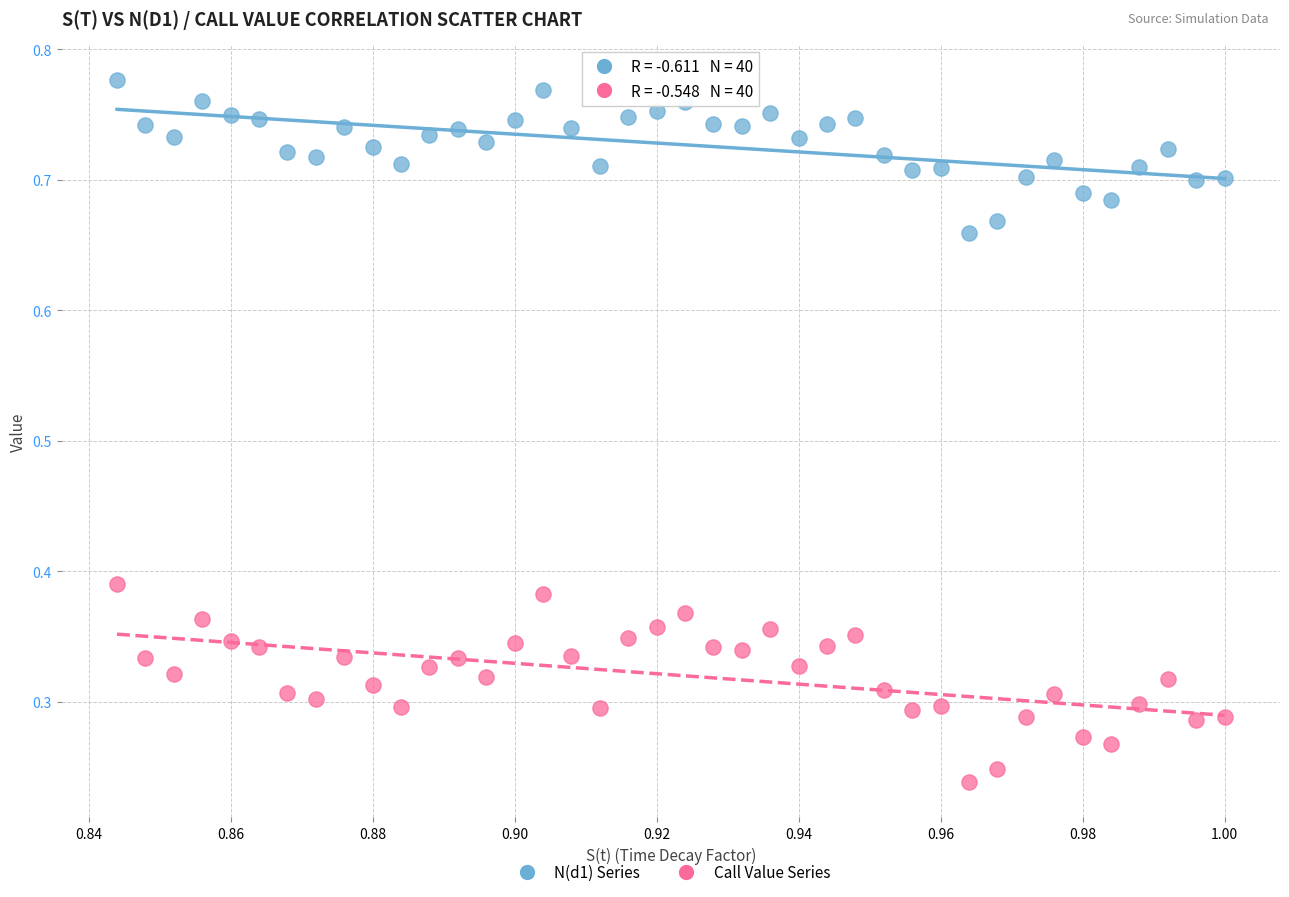

Across all data points, what is the range of Y values (max minus min)?

0.5